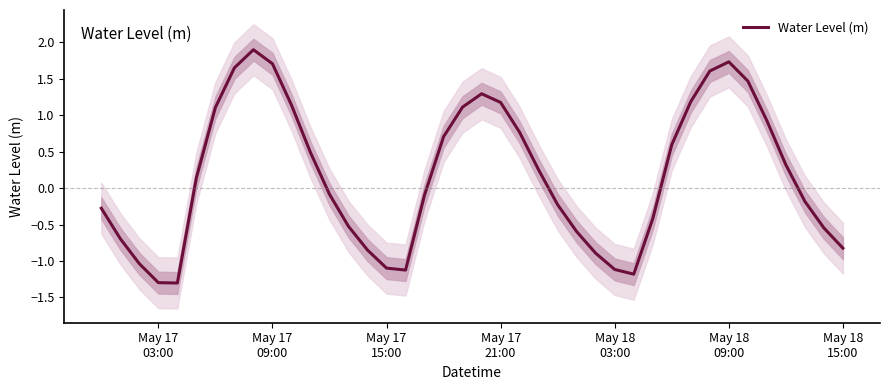

How many negative values are there?

20